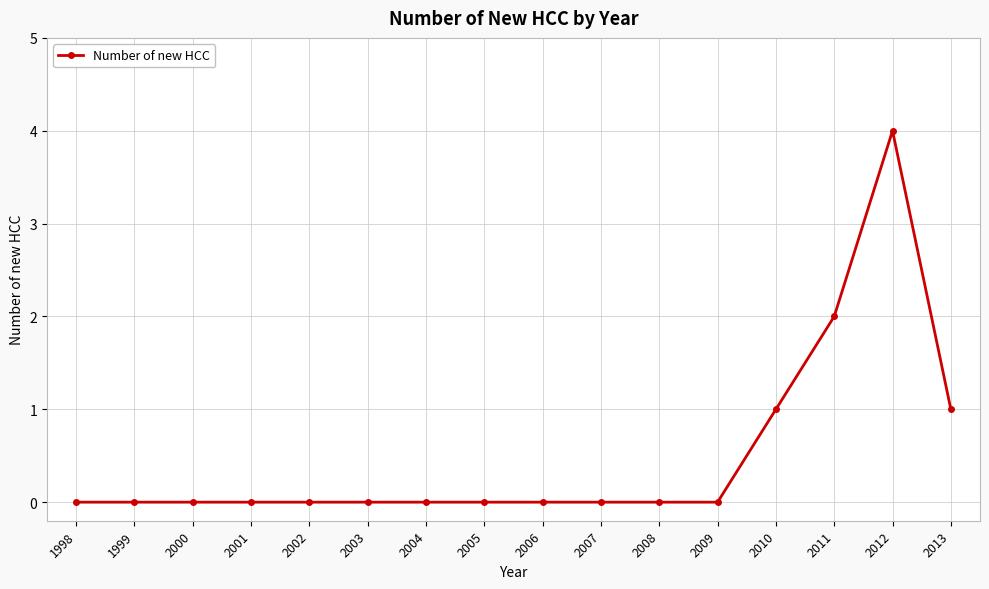

What is the difference between the maximum and second lowest values?

4